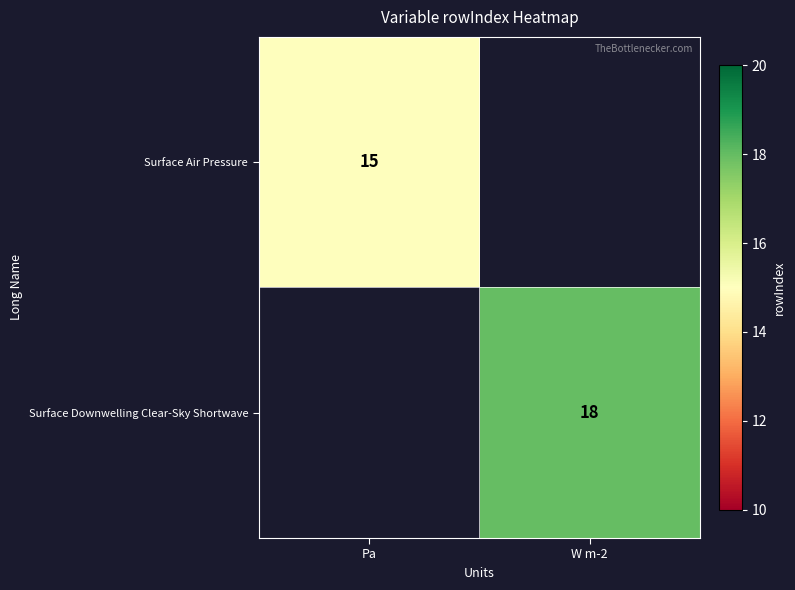

Is it true that Surface Downwelling Clear-Sky Shortwave equals 18 at W m-2?

True